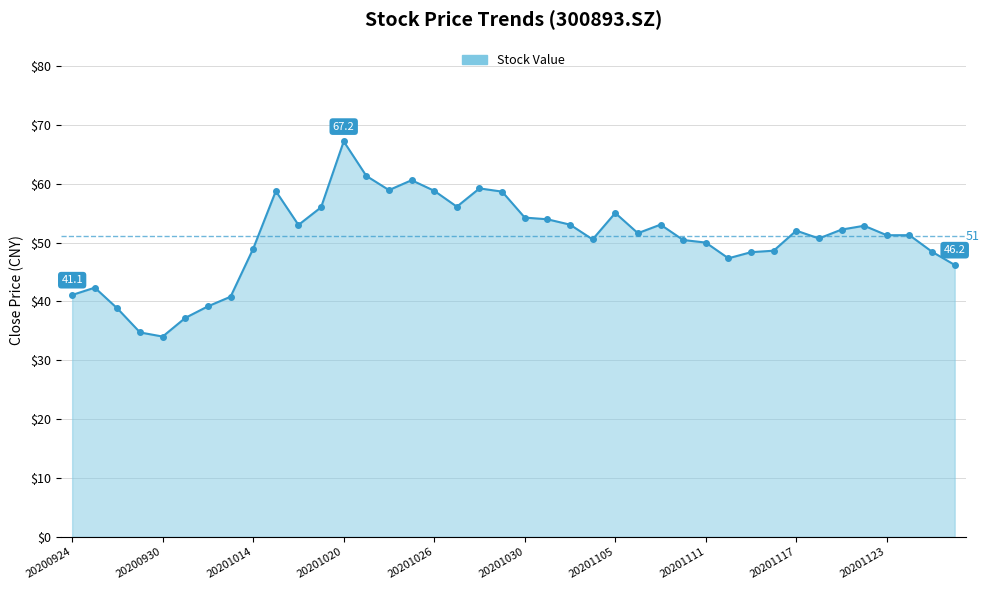

What is the average value?

50.7